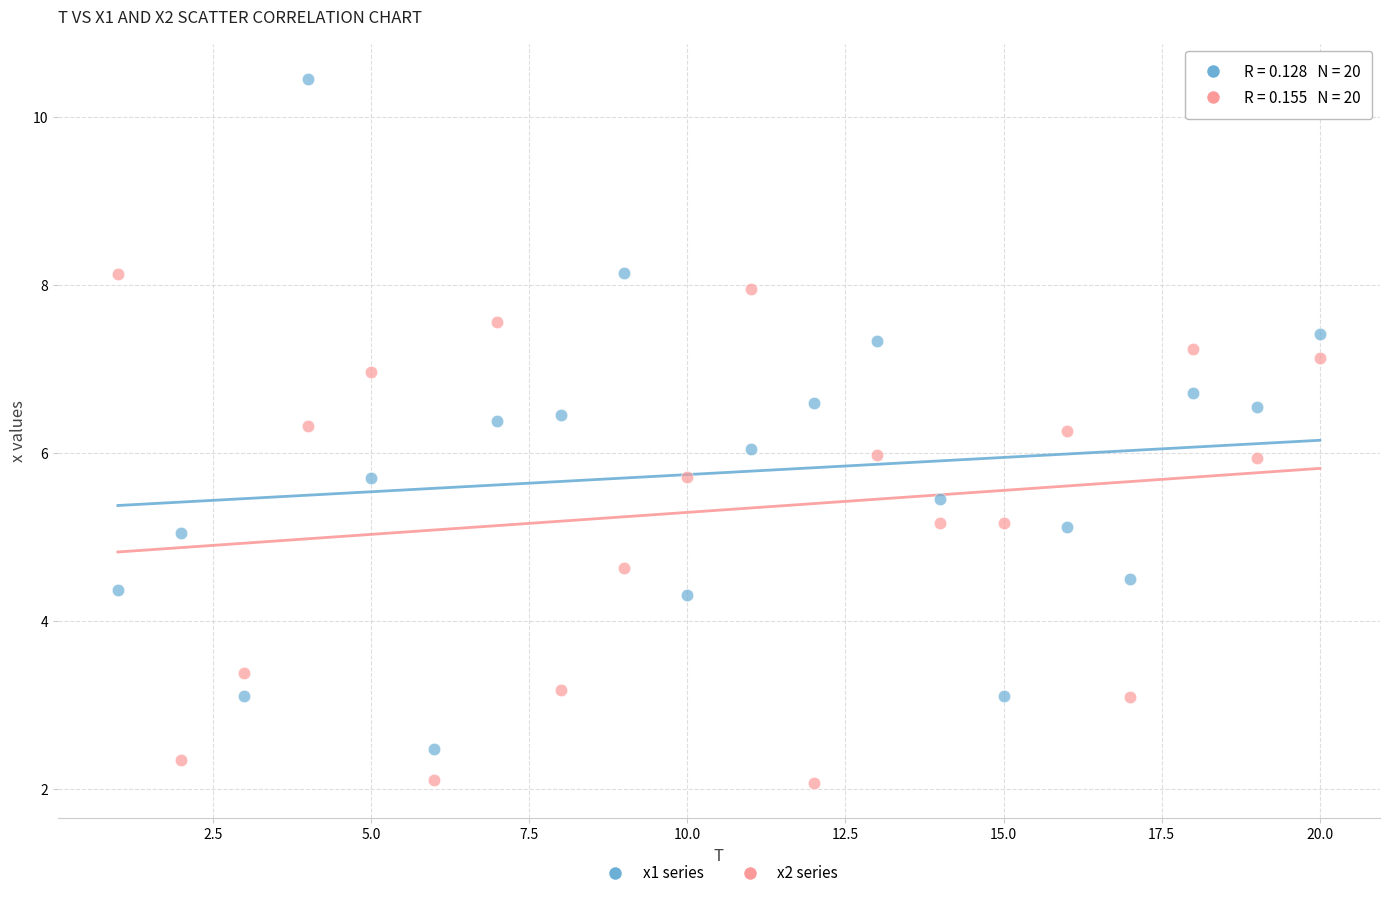

Across all data points, what is the range of X values (max minus min)?

19.0